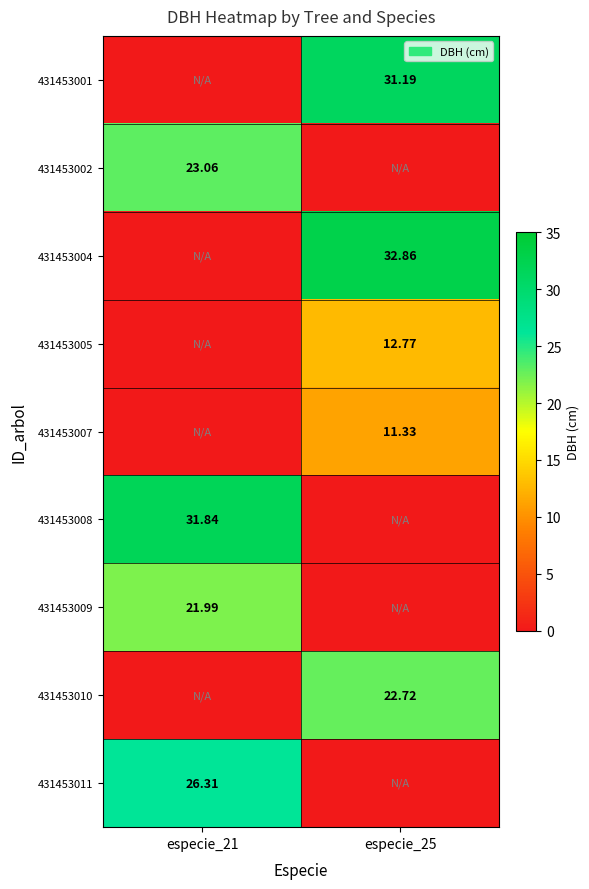

Which category has the highest value in the 431453009 series?

especie_21